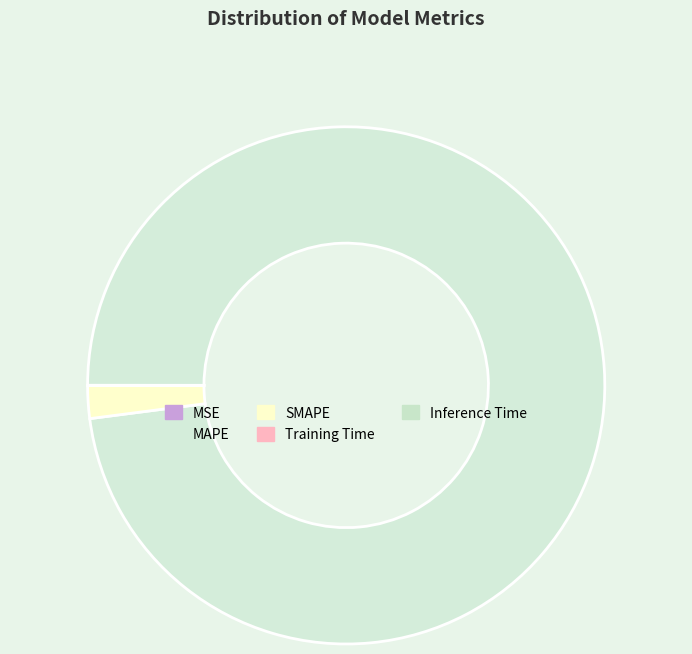

Is it true that SMAPE is 2% of the pie?

True